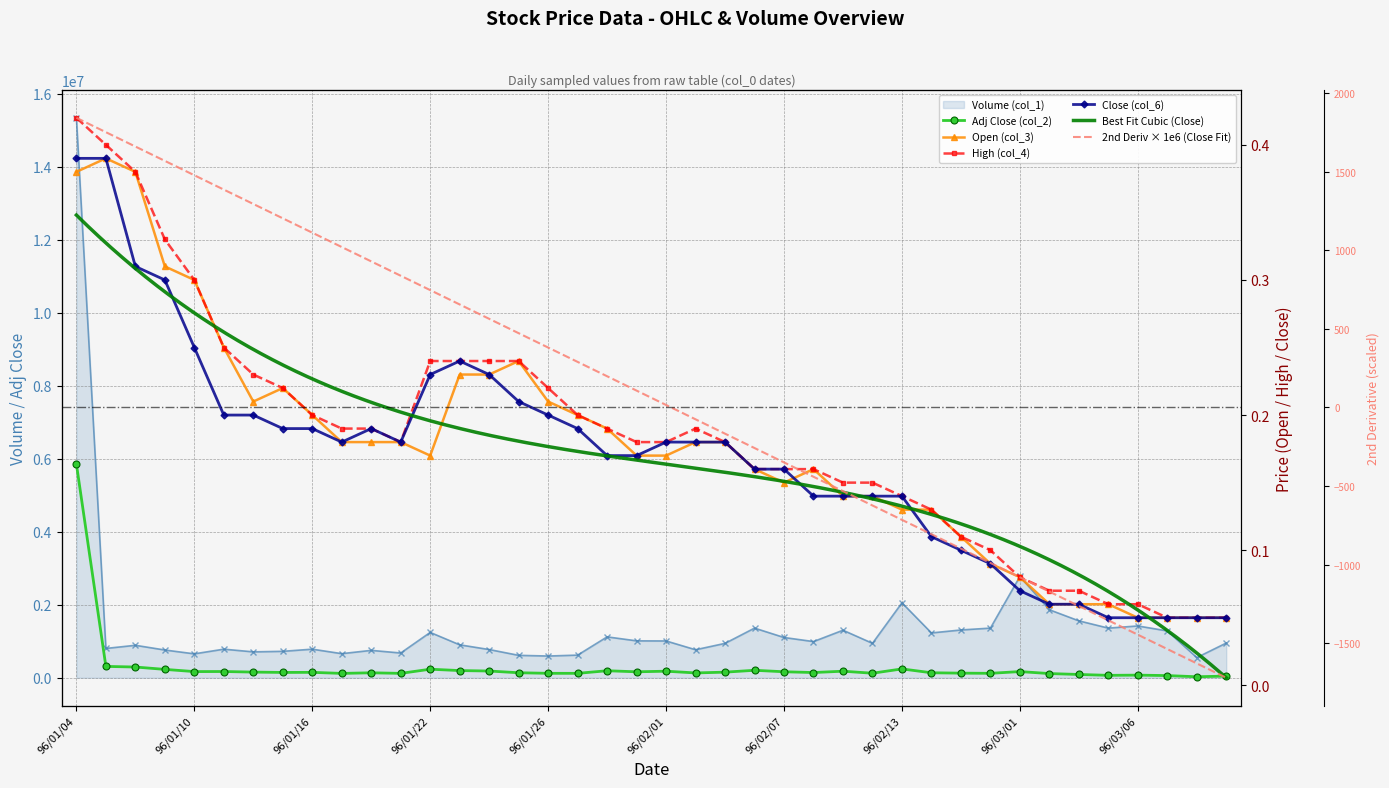

What is the label of the 17th point from the right?

96/02/06